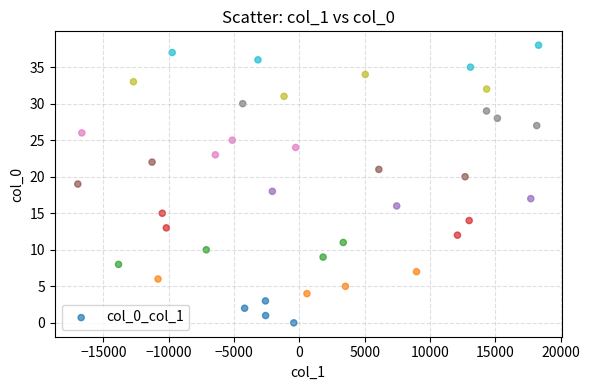

What is the range of Y values (max minus min)?

38